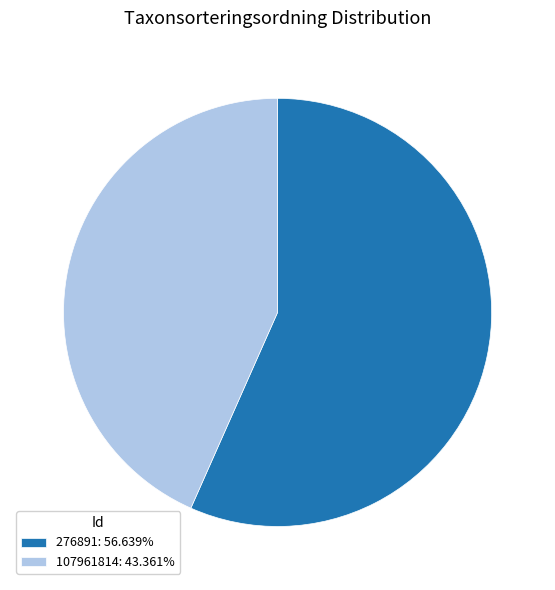

Rank the categories by value from lowest to highest.

107961814, 276891